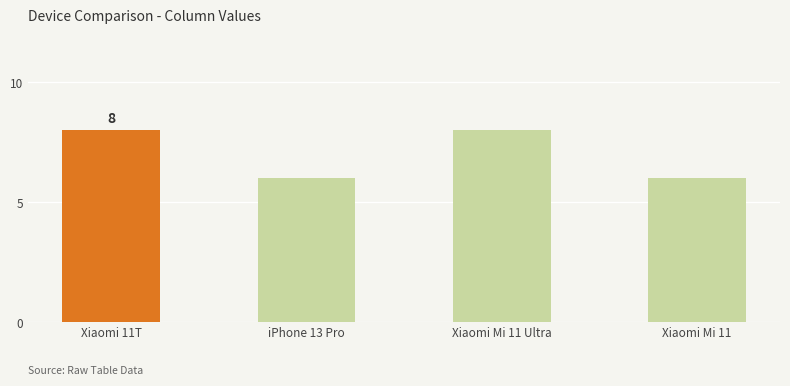

Count the values in the range 6 to 8.

4